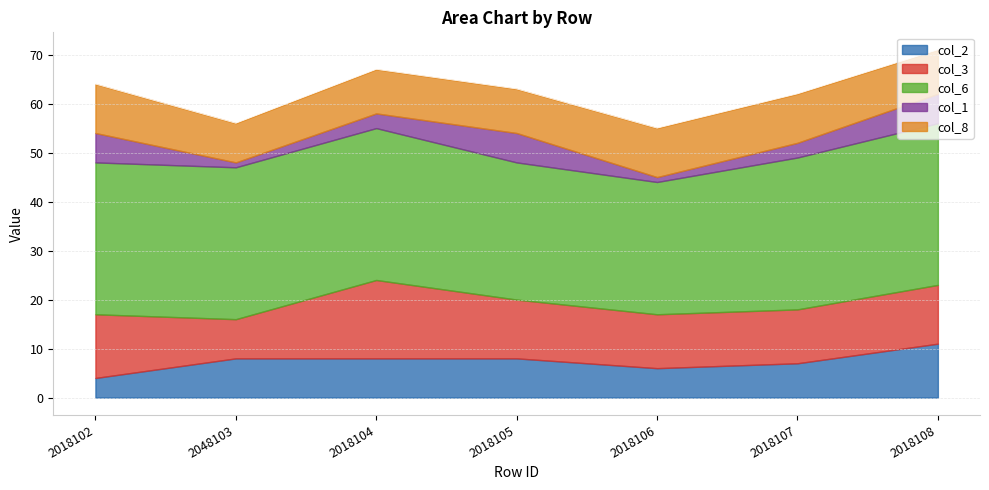

What is the label of the 1st point from the left?

2018102